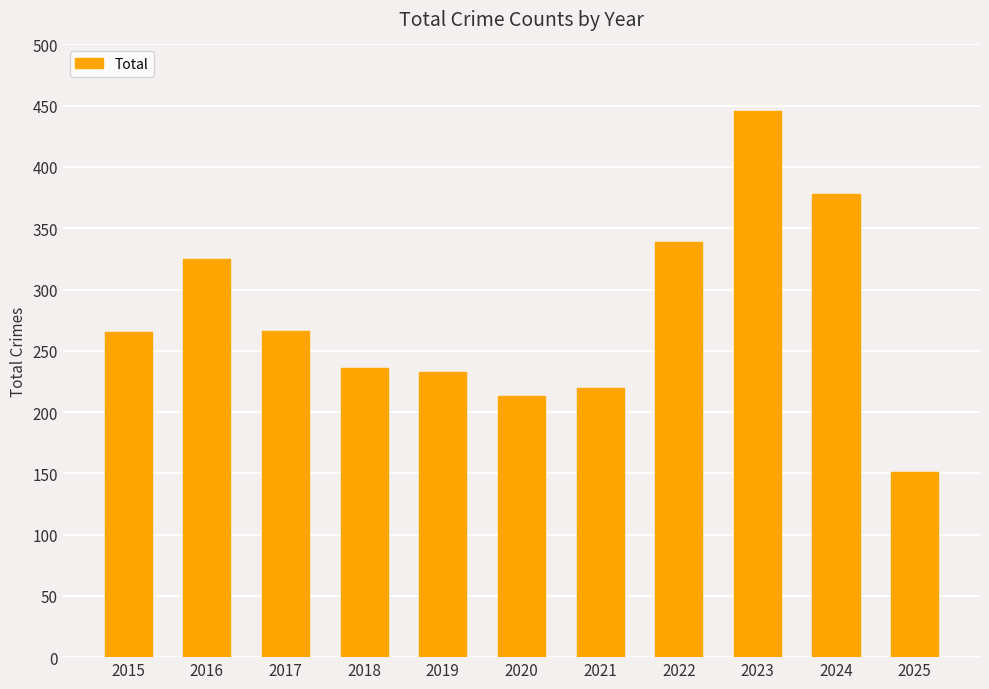

What is the value of the 5th bar from the left?

233